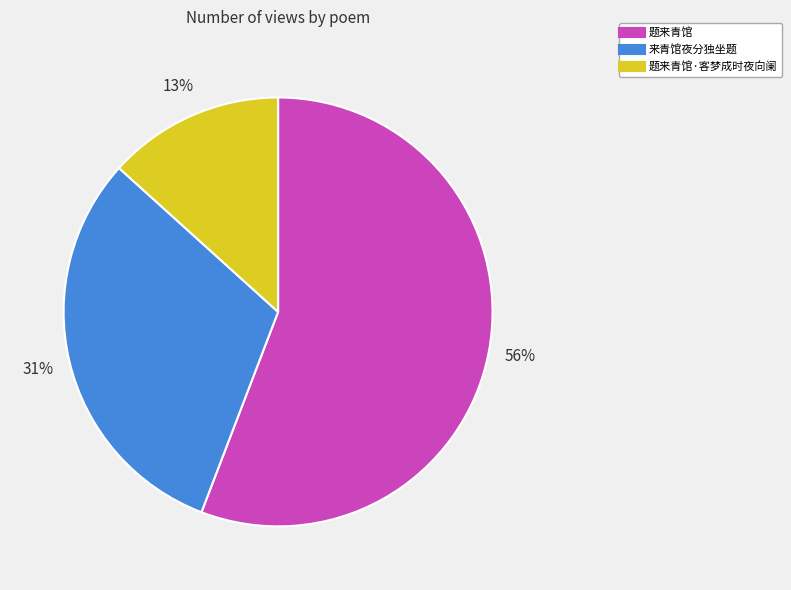

Does any single category account for the majority?

Yes